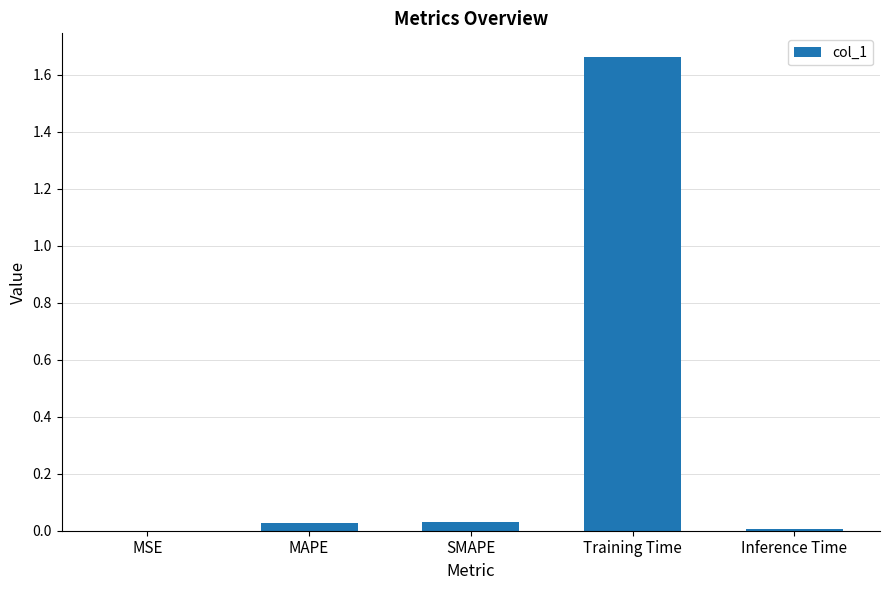

Which category has the highest value across all series?

Training Time